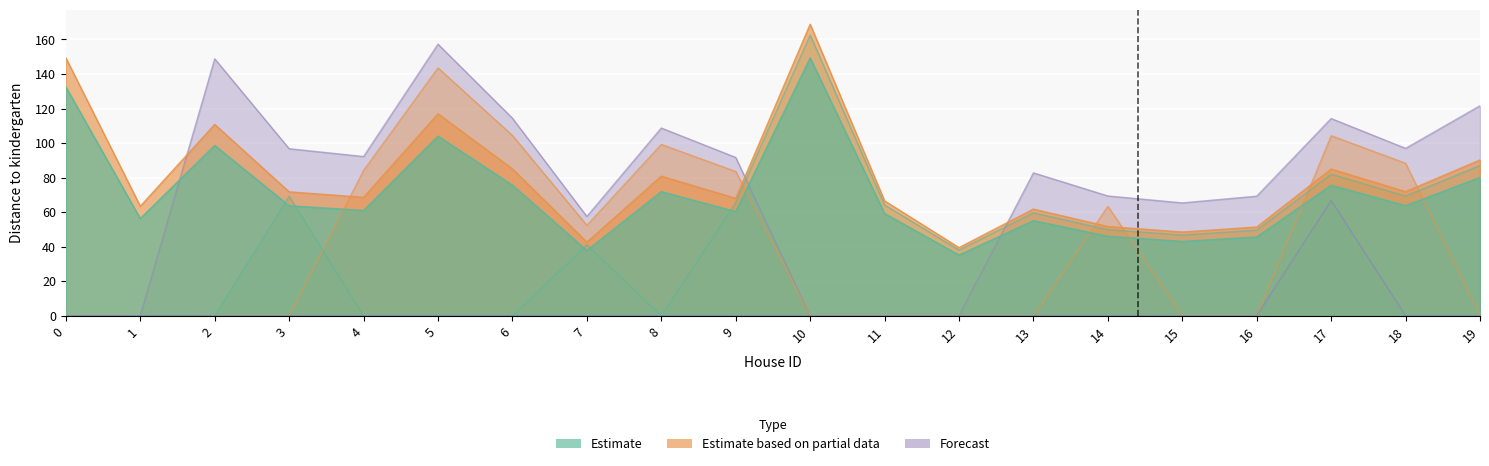

Reading left to right, list all the values displayed in this chart.

col_10: 0=132.5	1=56.3	2=98.6	3=63.7	4=61.0	5=104.0	6=75.6	7=37.8	8=71.9	9=60.3	10=149.3	11=59.2	12=35.1	13=55.0	14=46.0	15=43.0	16=45.6	17=75.6	18=63.8	19=80.1
col_11: 0=149.3	1=63.4	2=110.8	3=71.7	4=68.5	5=116.9	6=85.0	7=42.6	8=80.8	9=68.0	10=168.8	11=66.5	12=39.4	13=61.7	14=51.7	15=48.5	16=51.4	17=85.0	18=71.8	19=90.2
col_1: 0=0.0	1=0.0	2=0.0	3=0.0	4=0.0	5=0.0	6=0.0	7=0.0	8=0.0	9=0.0	10=0.0	11=0.0	12=0.0	13=0.0	14=0.0	15=0.0	16=0.0	17=66.7	18=0.0	19=0.0
col_9: 0=0.0	1=0.0	2=0.0	3=69.2	4=0.0	5=0.0	6=0.0	7=41.1	8=0.0	9=65.5	10=162.6	11=64.2	12=38.0	13=59.6	14=49.8	15=46.7	16=49.5	17=81.9	18=69.3	19=87.0
col_6: 0=0.0	1=0.0	2=0.0	3=0.0	4=84.2	5=143.6	6=104.4	7=52.4	8=99.2	9=83.5	10=0.0	11=0.0	12=0.0	13=0.0	14=63.4	15=0.0	16=0.0	17=104.3	18=88.3	19=0.0
col_5: 0=0.0	1=0.0	2=148.8	3=96.7	4=92.2	5=157.3	6=114.4	7=57.5	8=108.7	9=91.7	10=0.0	11=0.0	12=0.0	13=82.8	14=69.3	15=65.3	16=69.2	17=114.2	18=96.9	19=121.6